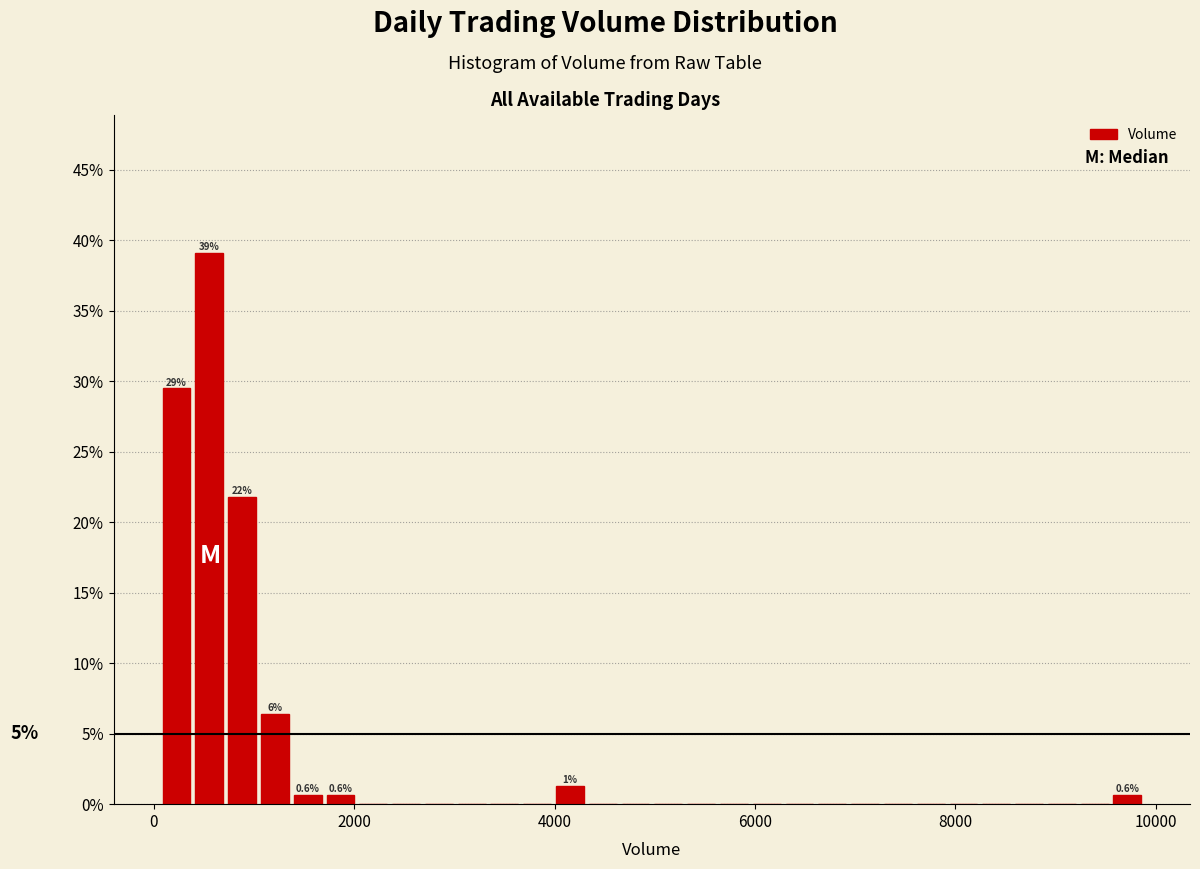

Read against the x-axis, roughly where is the centre of the tallest bar?

600